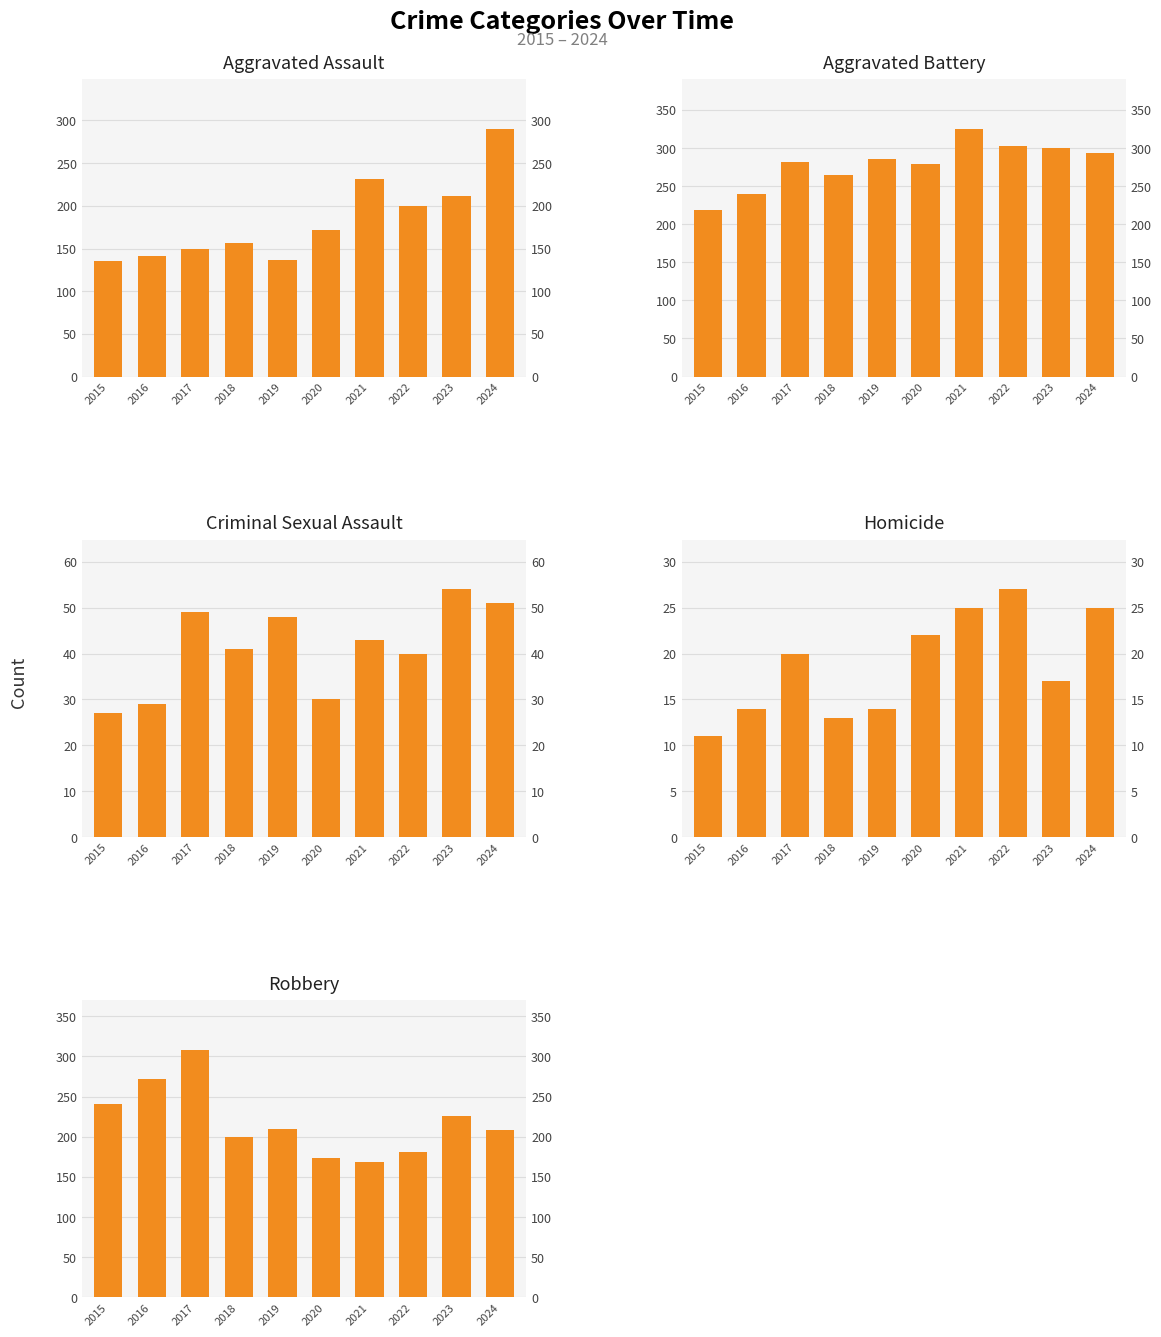

Which category has the highest value in the Criminal Sexual Assault series?

2023